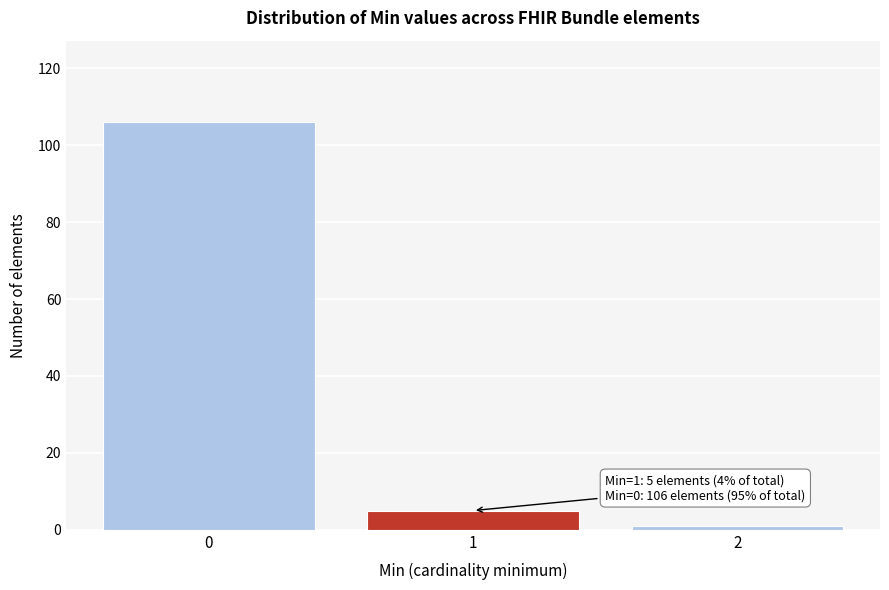

Reading right to left, list all the values displayed in this chart.

1	5	106